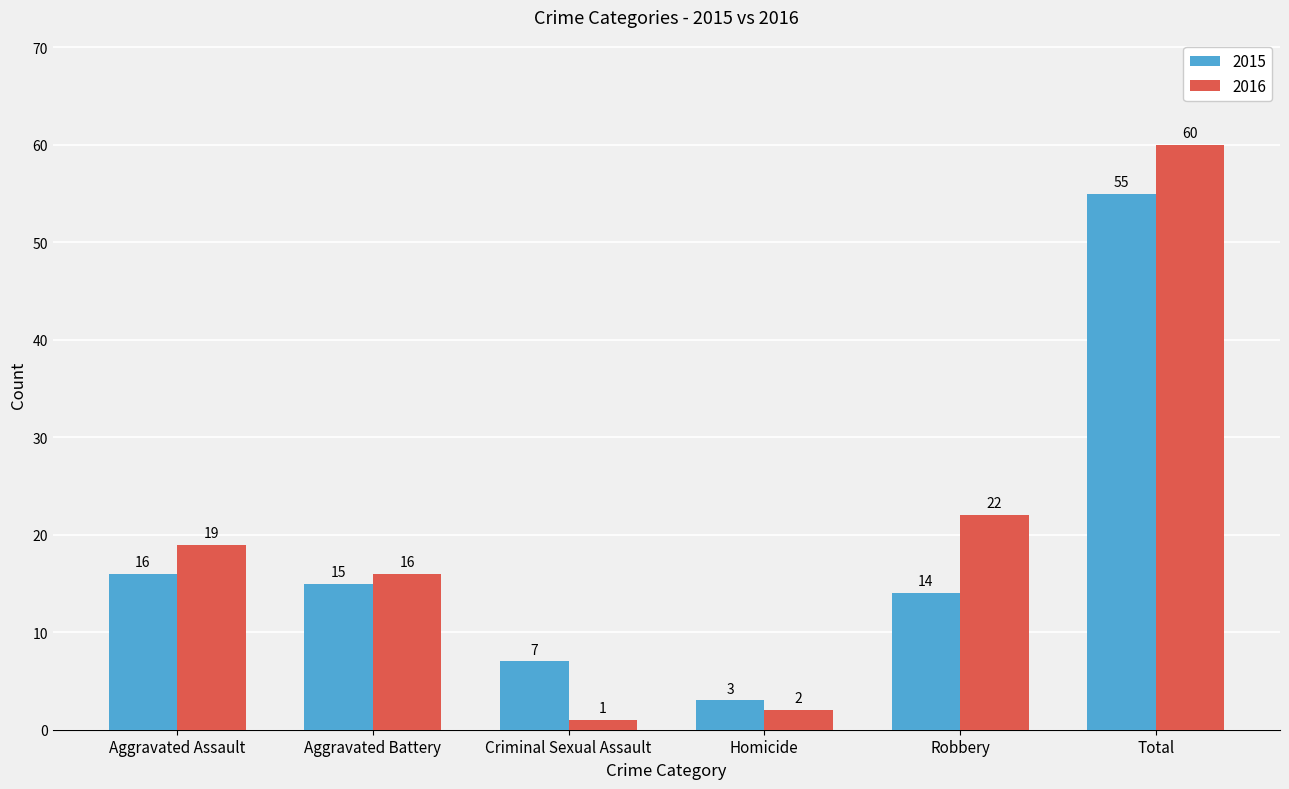

What is the sum of all 2015 values?

110